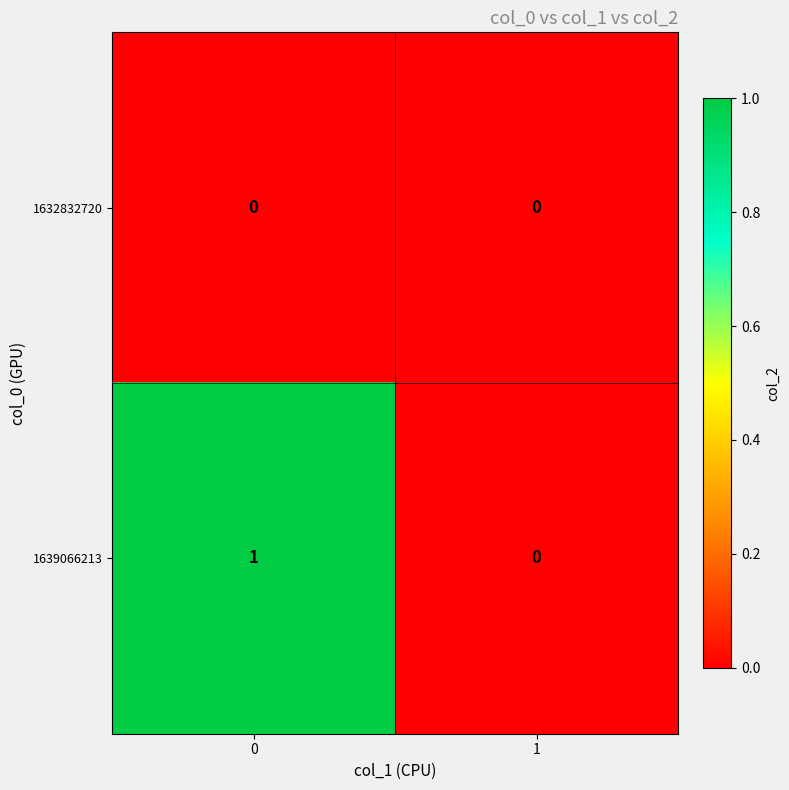

Which series has the widest spread of values?

1639066213